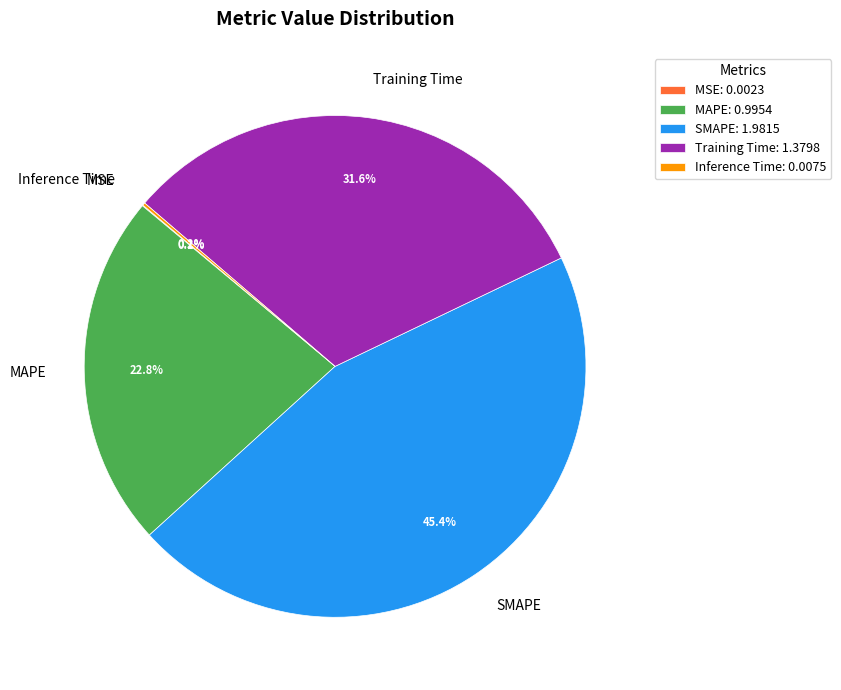

Between Training Time and SMAPE, which is larger?

SMAPE